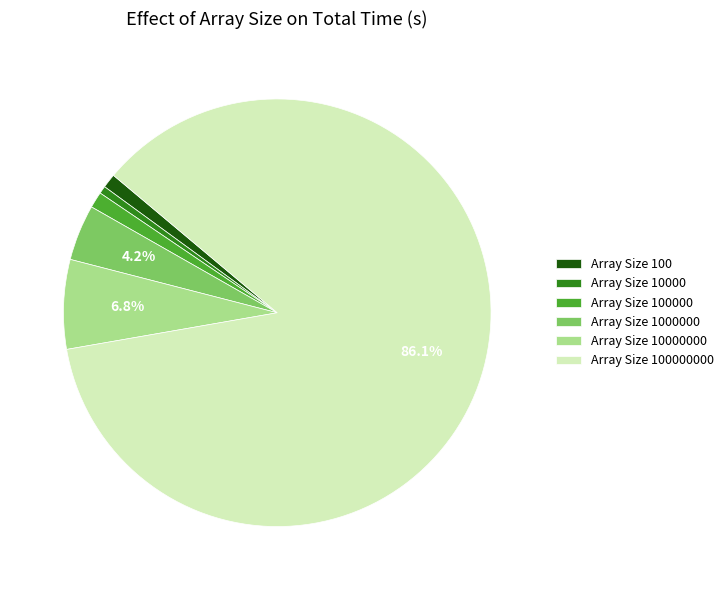

Which slice is the smallest?

Array Size 10000